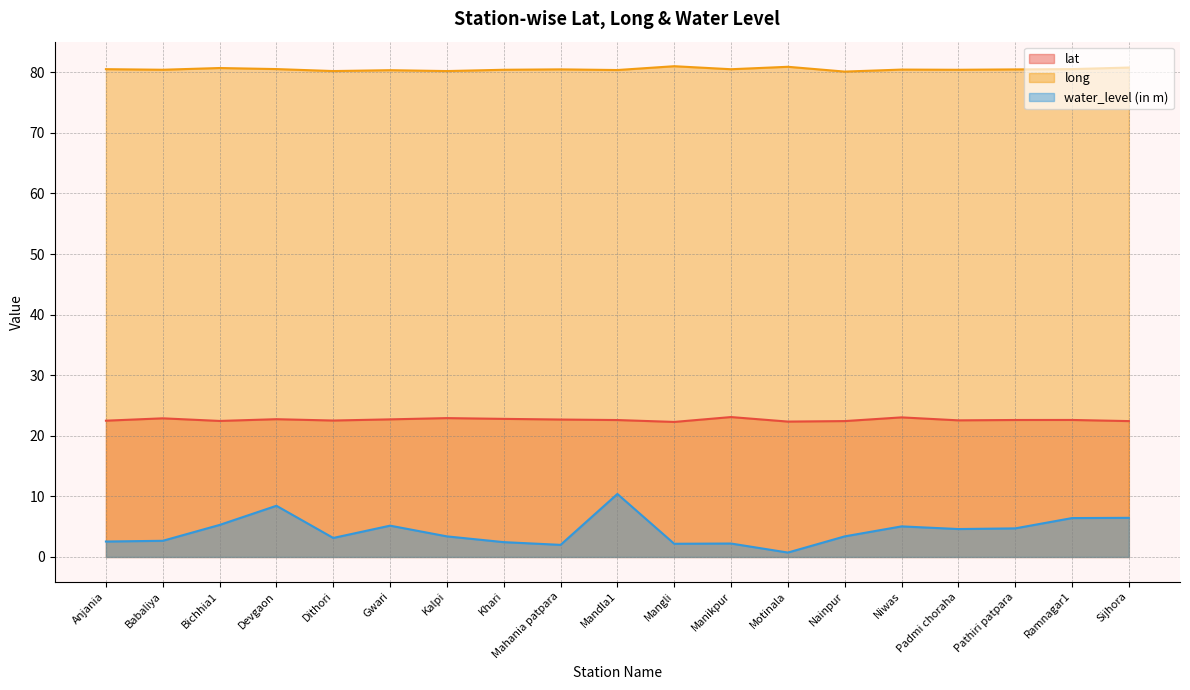

What is the sum of all lat values?

430.2